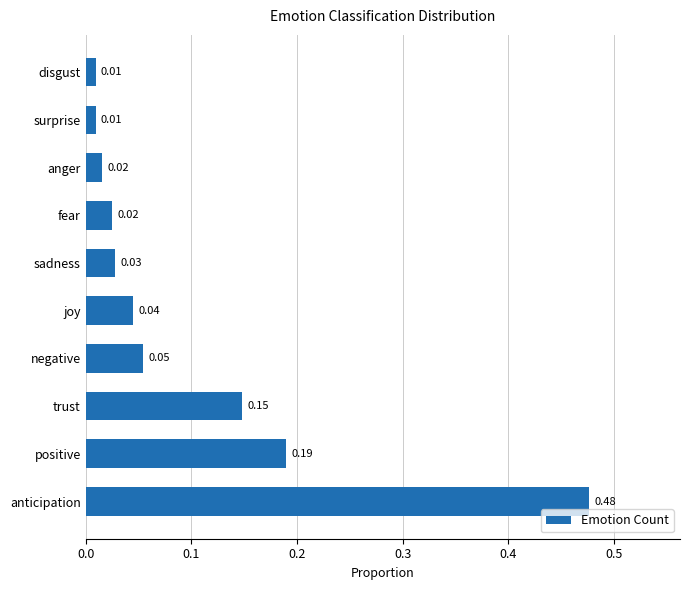

At which category does the chart reach its peak across all series?

anticipation